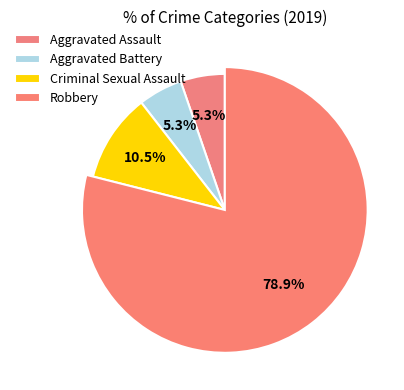

What is the majority slice?

Robbery